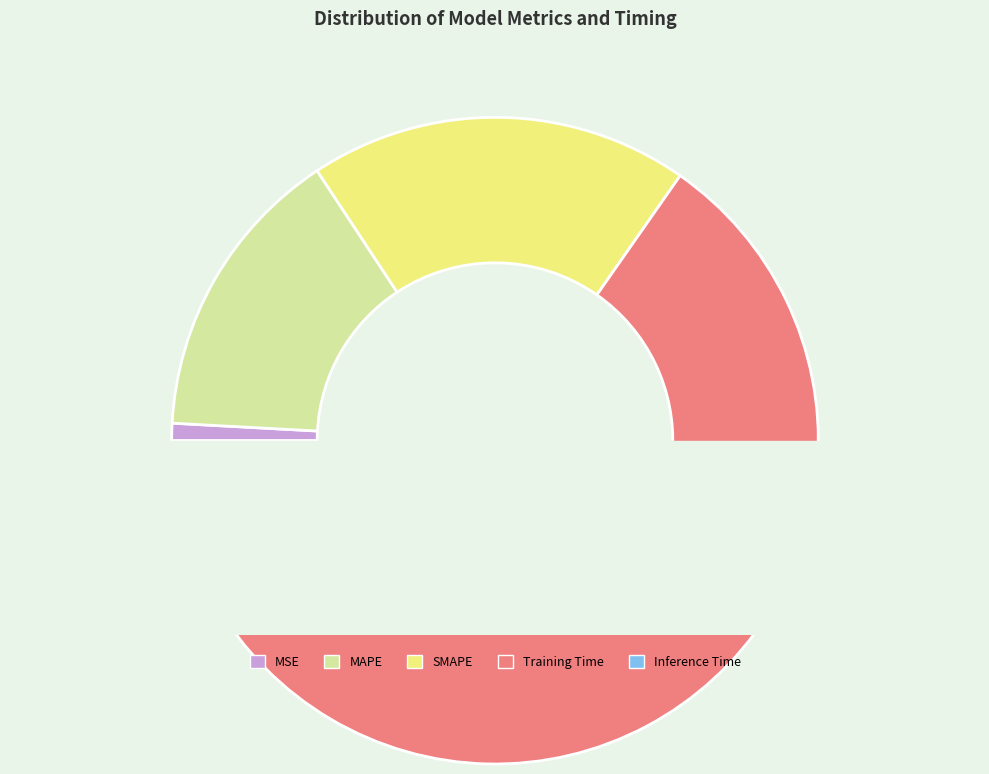

How many segments does this pie chart have?

5